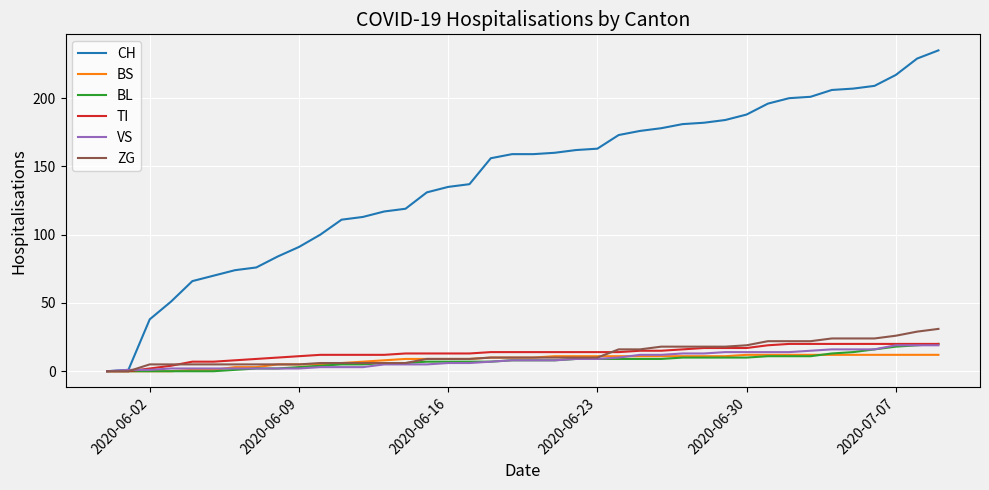

Which series has the largest total across all categories?

CH